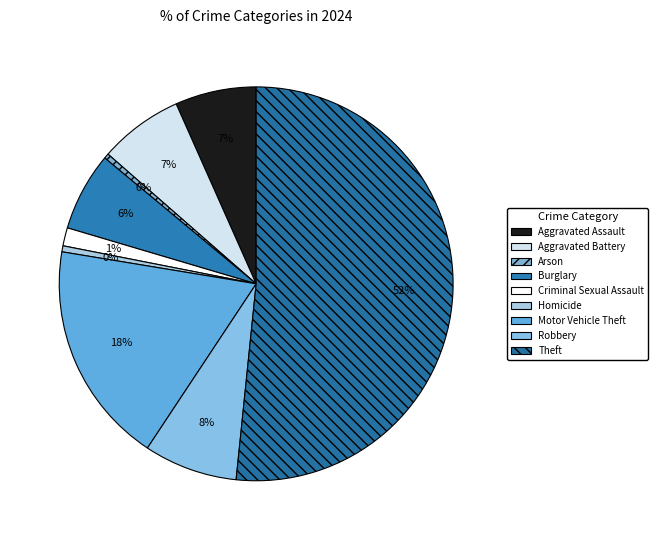

Does Burglary represent more than half of the total?

No